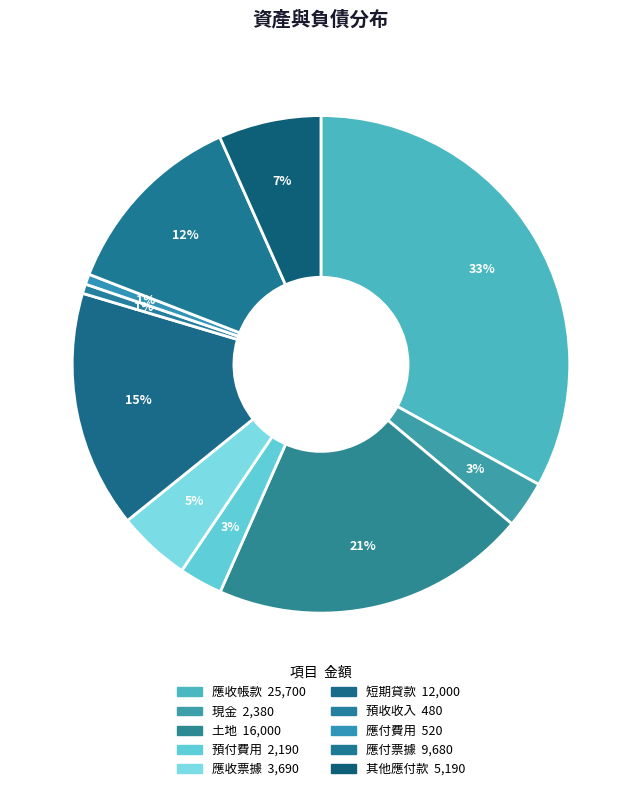

Rank the categories by value from lowest to highest.

預收收入, 應付費用, 預付費用, 現金, 應收票據, 其他應付款, 應付票據, 短期貸款, 土地, 應收帳款